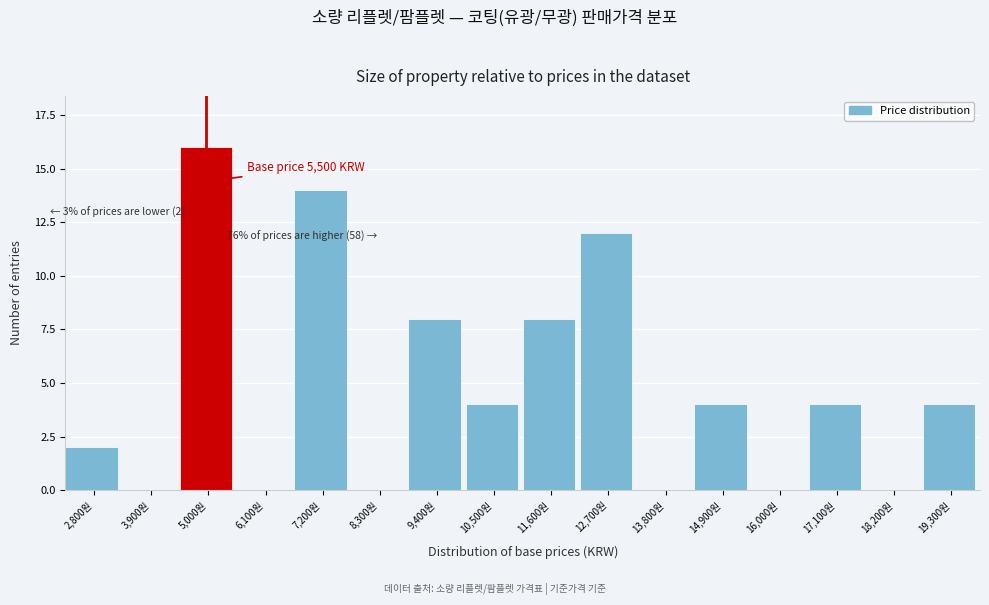

Reading right to left, list all the values displayed in this chart.

19,300원=4	18,200원=0	17,100원=4	16,000원=0	14,900원=4	13,800원=0	12,700원=12	11,600원=8	10,500원=4	9,400원=8	8,300원=0	7,200원=14	6,100원=0	5,000원=16	3,900원=0	2,800원=2